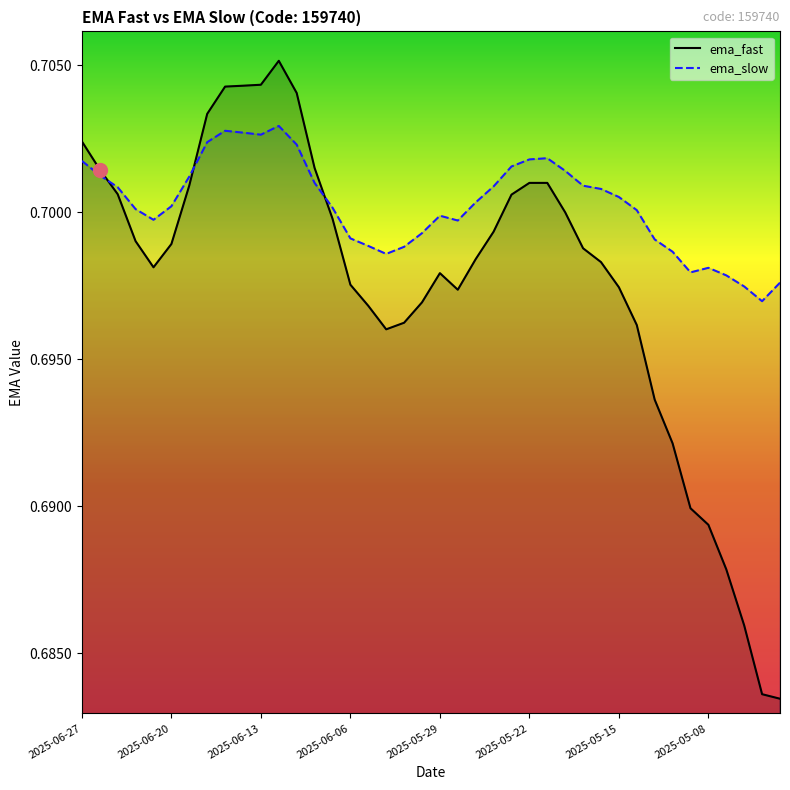

Is the value of ema_slow at 31 greater than the value of ema_fast at 19?

Yes